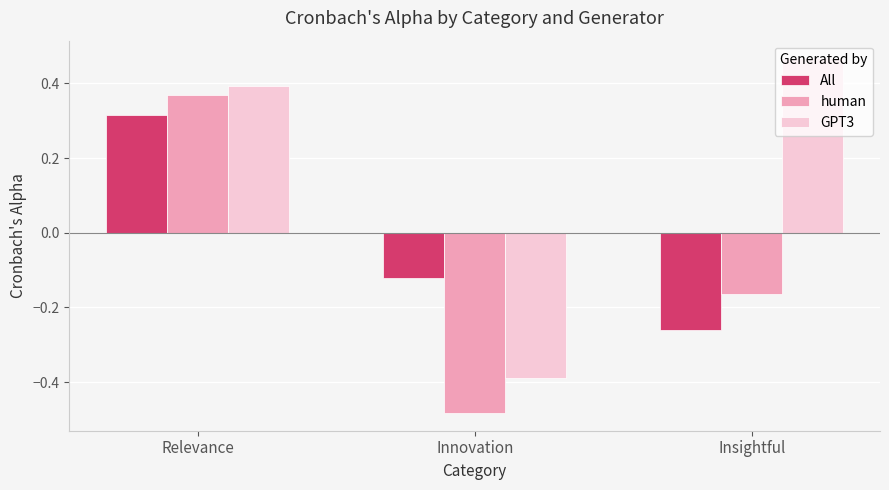

Rank the series by their maximum value, from highest to lowest.

GPT3, human, All